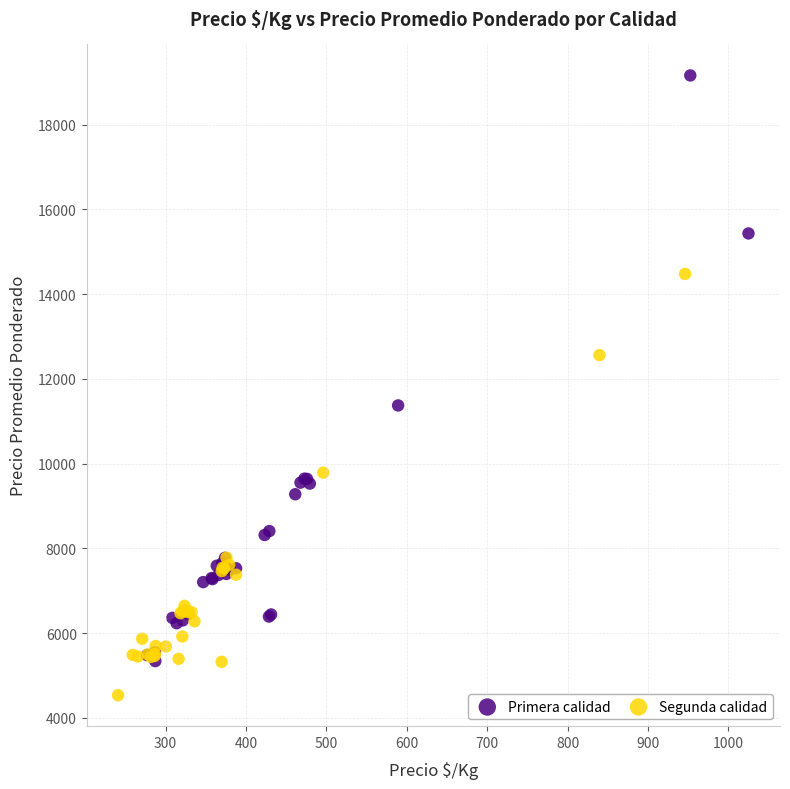

Which series has the widest spread of Y values?

Primera calidad